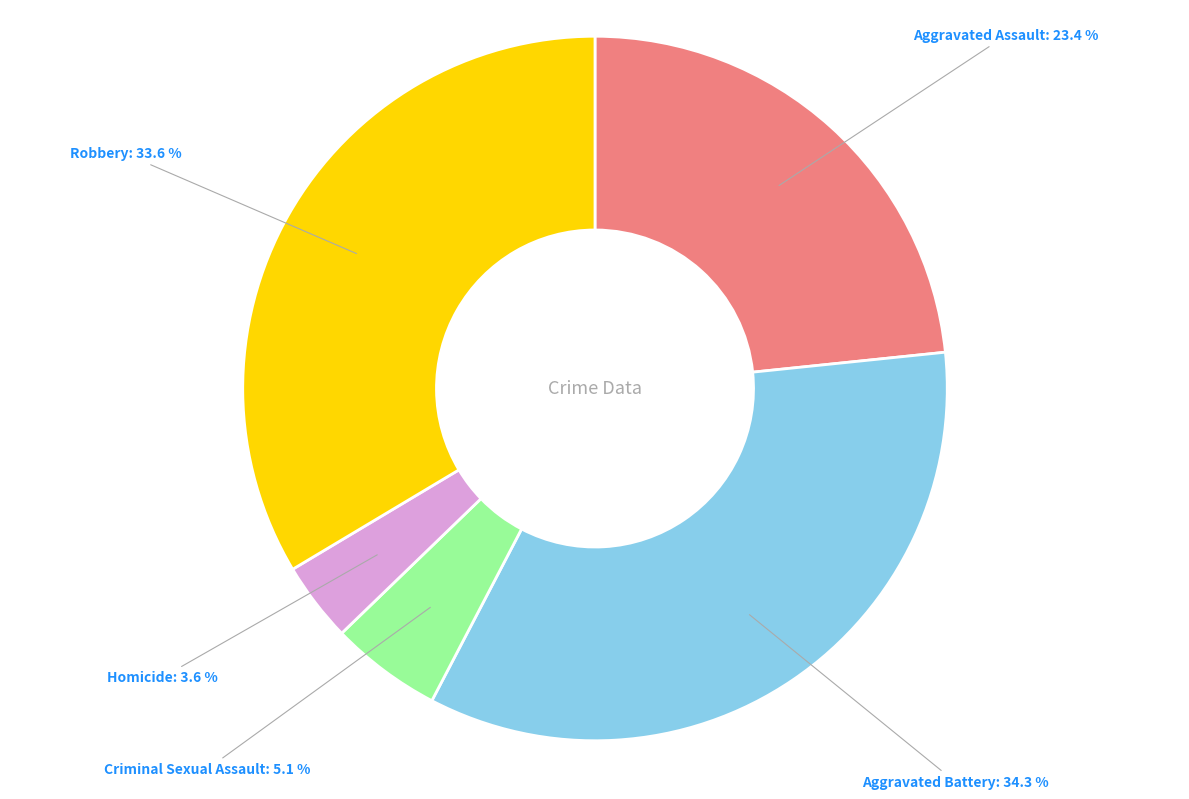

Is it true that Aggravated Assault is 23% of the pie?

True